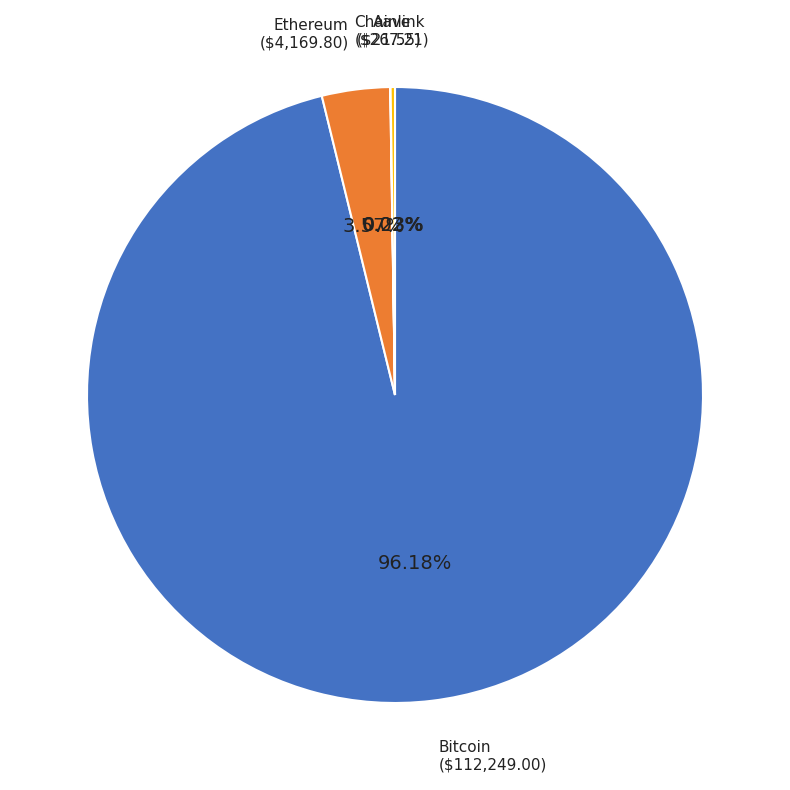

Do Ethereum and Bitcoin together represent more than half of the pie?

Yes